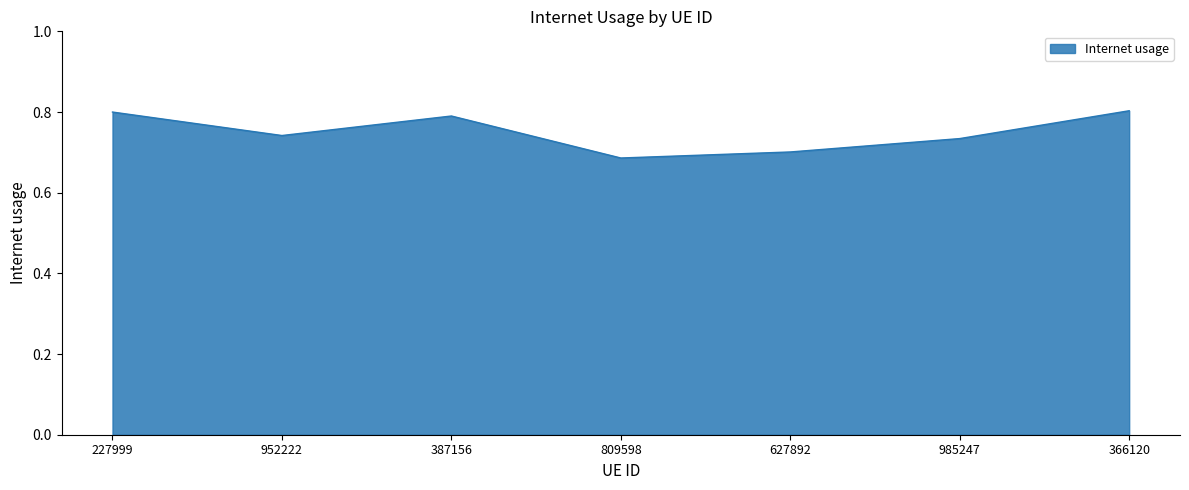

The value at 387156 is 0.8. True or false?

True